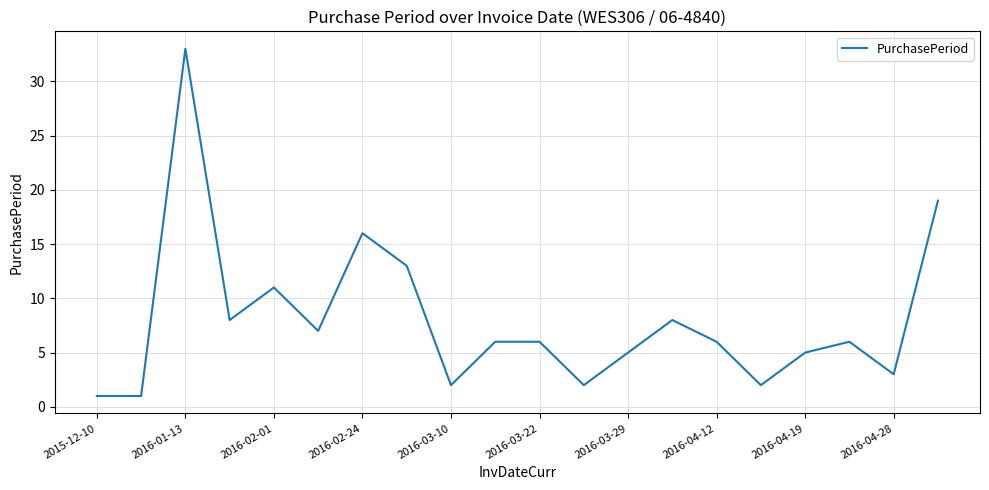

What is the maximum value shown in the chart?

33